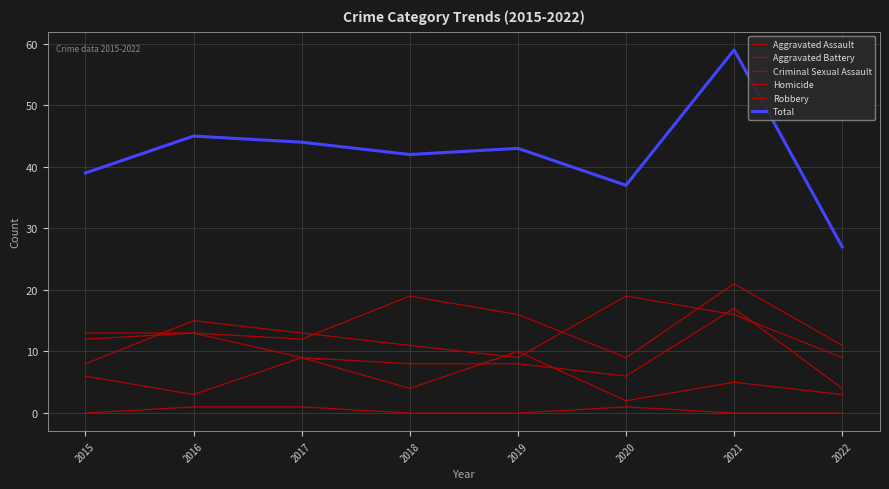

At which category does Criminal Sexual Assault reach its first local valley?

2016